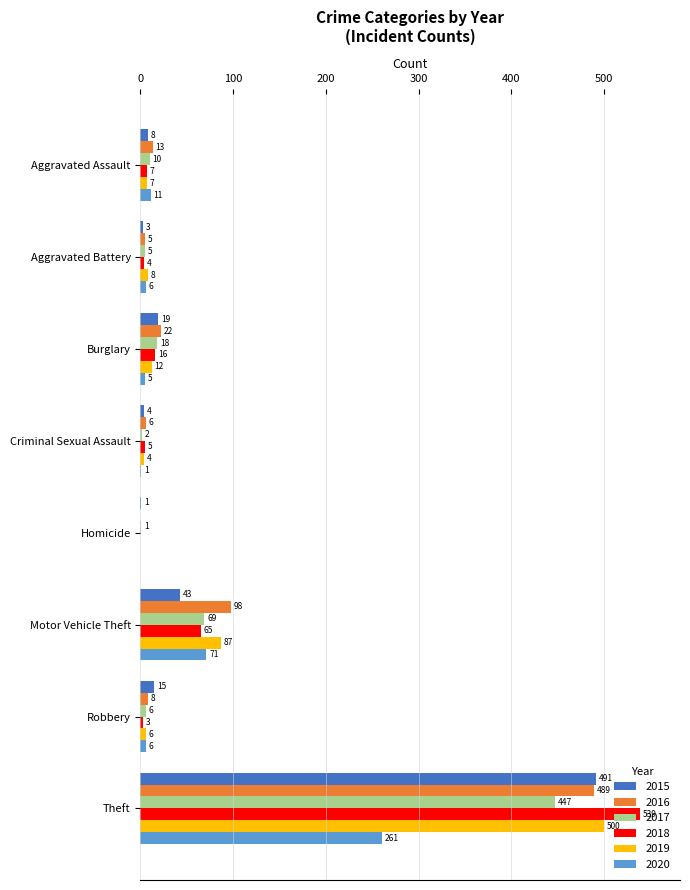

Which series has the largest total across all categories?

2016